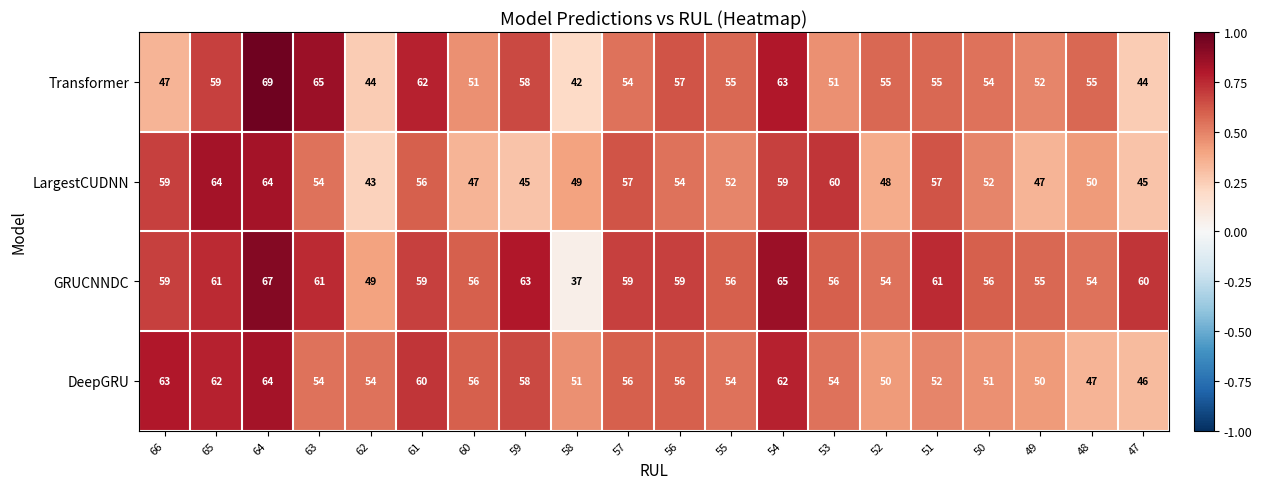

The value of Transformer at 62 is 74. True or false?

False